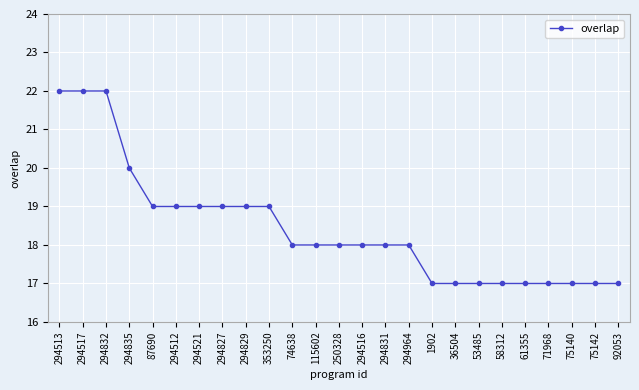

The value at 294832 is 38. True or false?

False